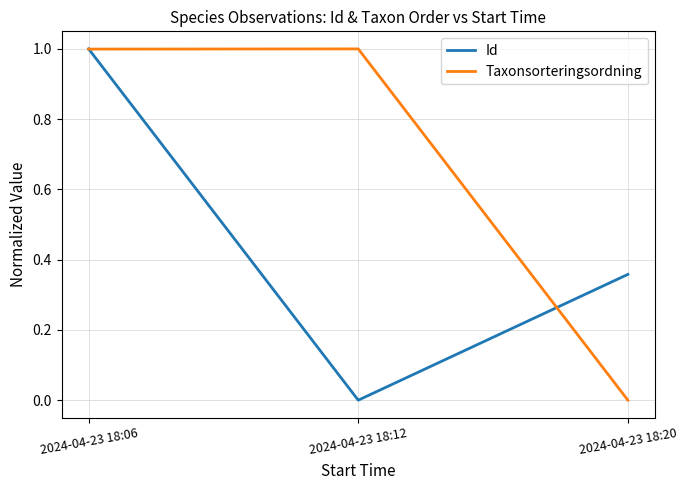

True or false: Taxonsorteringsordning has a value of 1.4 at 2024-04-23 18:06.

False